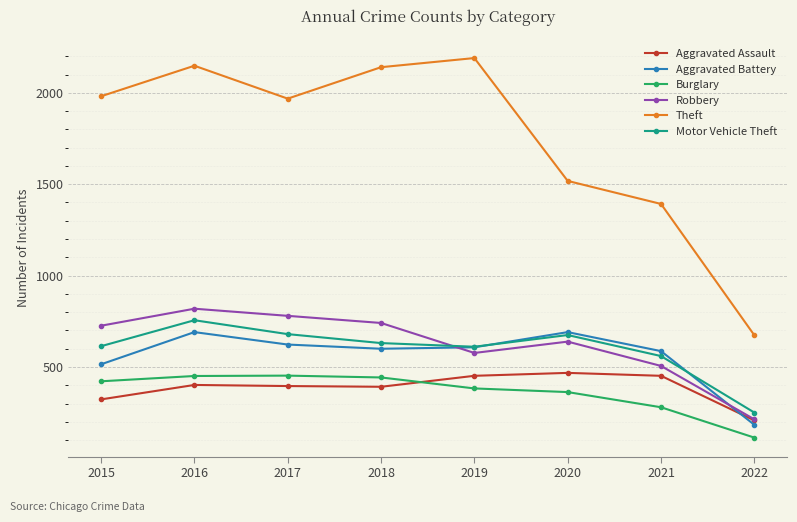

Rank the series at 2015 from lowest to highest value.

Aggravated Assault, Burglary, Aggravated Battery, Motor Vehicle Theft, Robbery, Theft